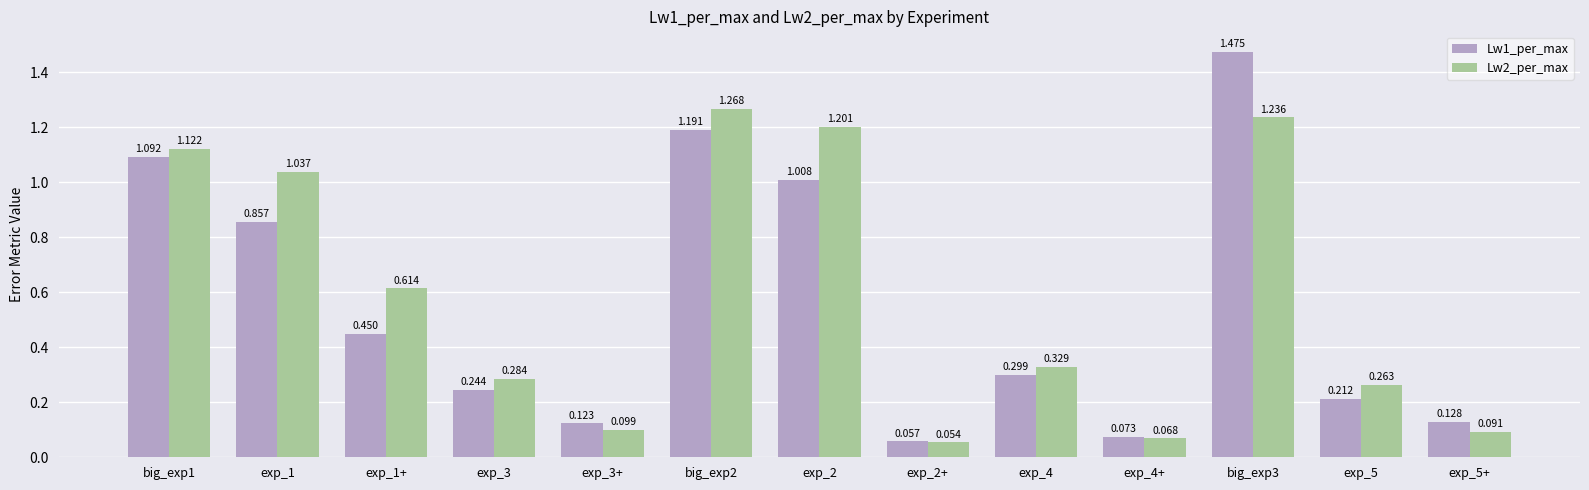

Between big_exp2 and exp_2, which series saw the biggest shift?

Lw1_per_max